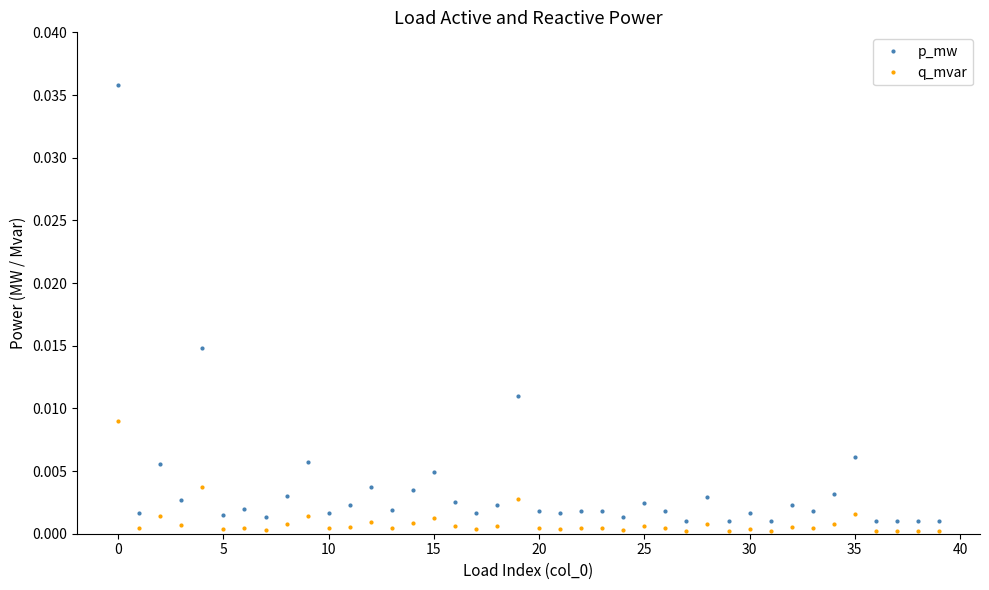

List the series in order of their peak value, lowest first.

q_mvar, p_mw